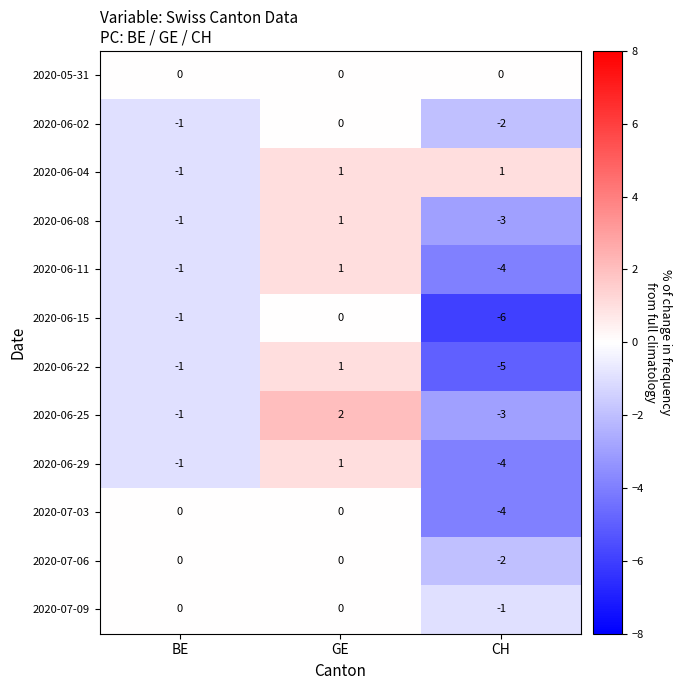

The 2020-05-31 series shows 0 at CH. True or false?

True